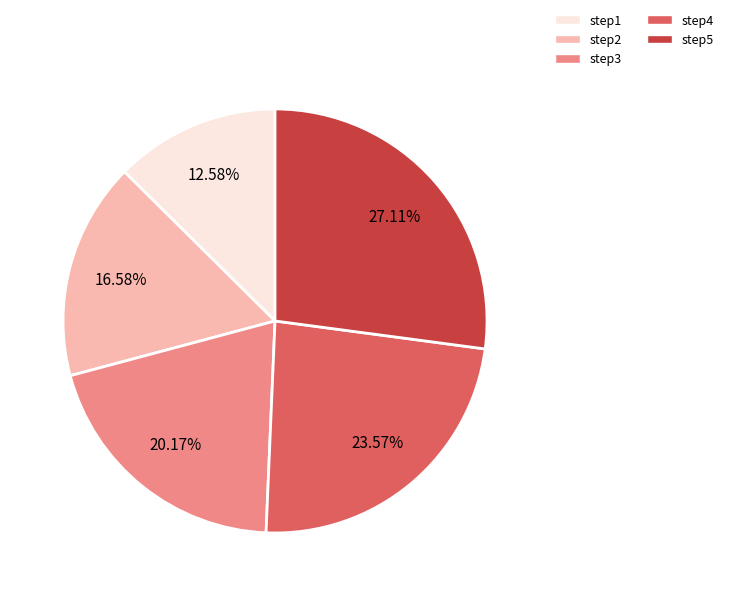

The step4 slice represents 15% of the pie. True or false?

False